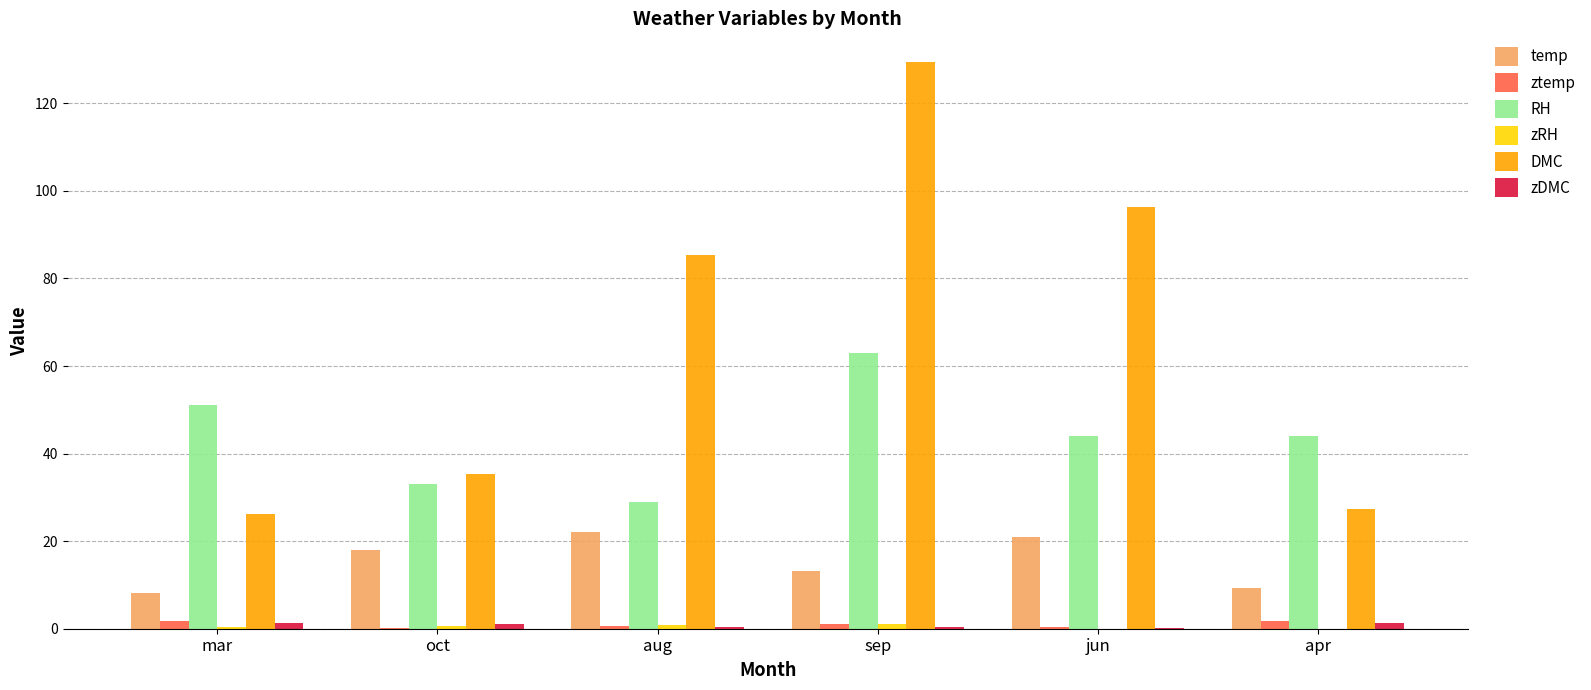

Which label corresponds to the largest value in the chart?

sep